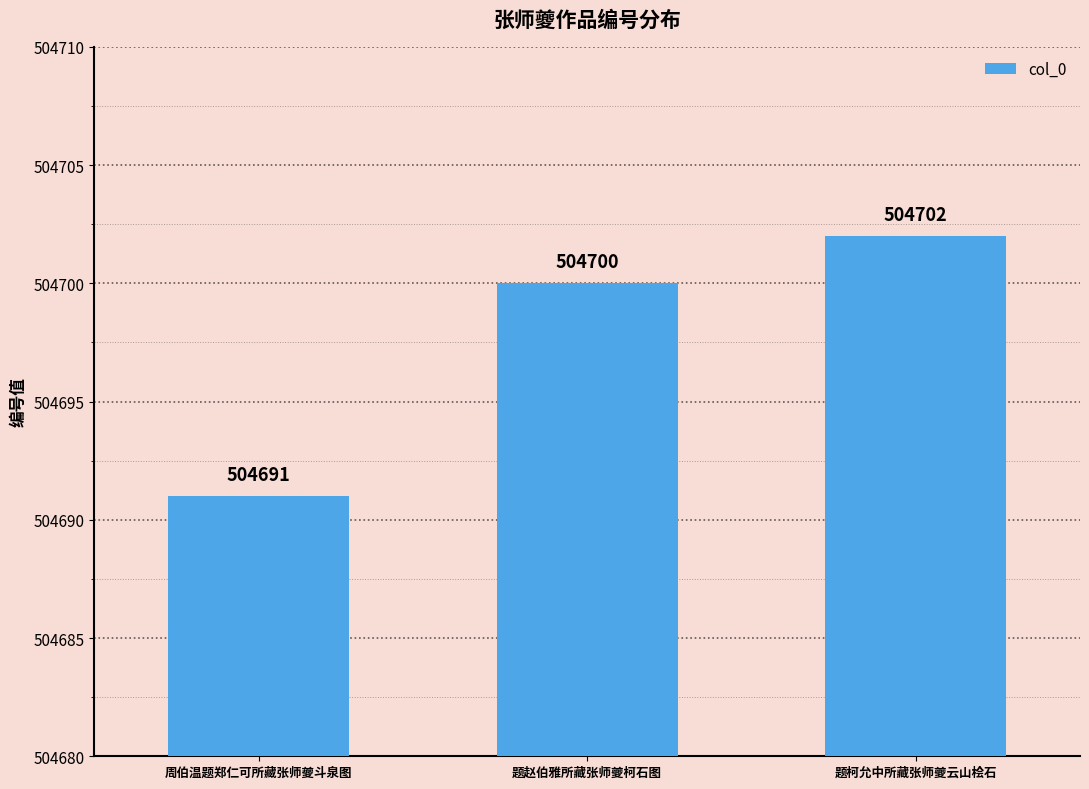

How many bars are there in total?

3